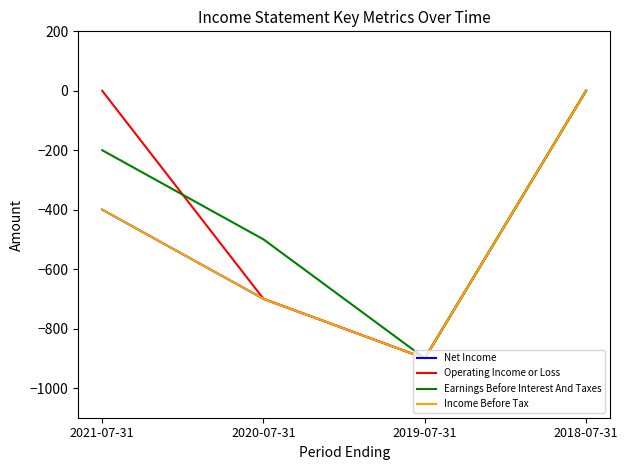

Does the chart have visible grid lines?

No